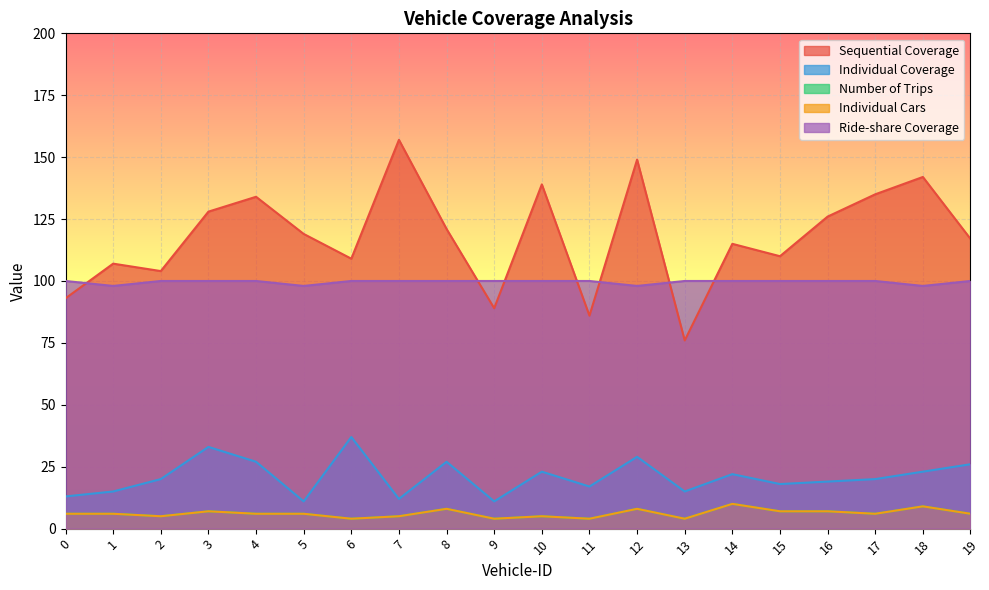

The Sequential Coverage series shows 196 at 5. True or false?

False